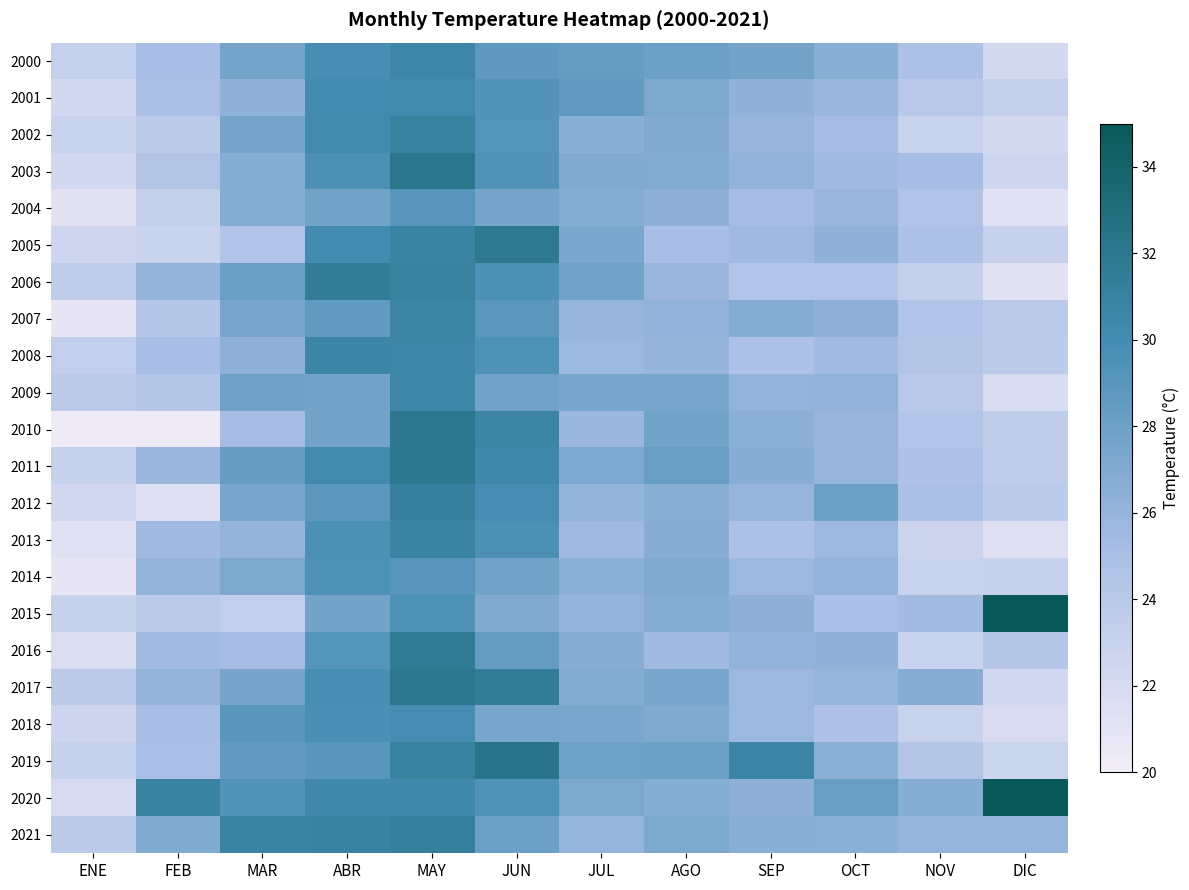

List the series in order of their peak value, highest first.

2015, 2020, 2019, 2003, 2017, 2011, 2010, 2005, 2016, 2006, 2021, 2012, 2002, 2013, 2007, 2008, 2009, 2000, 2001, 2018, 2014, 2004